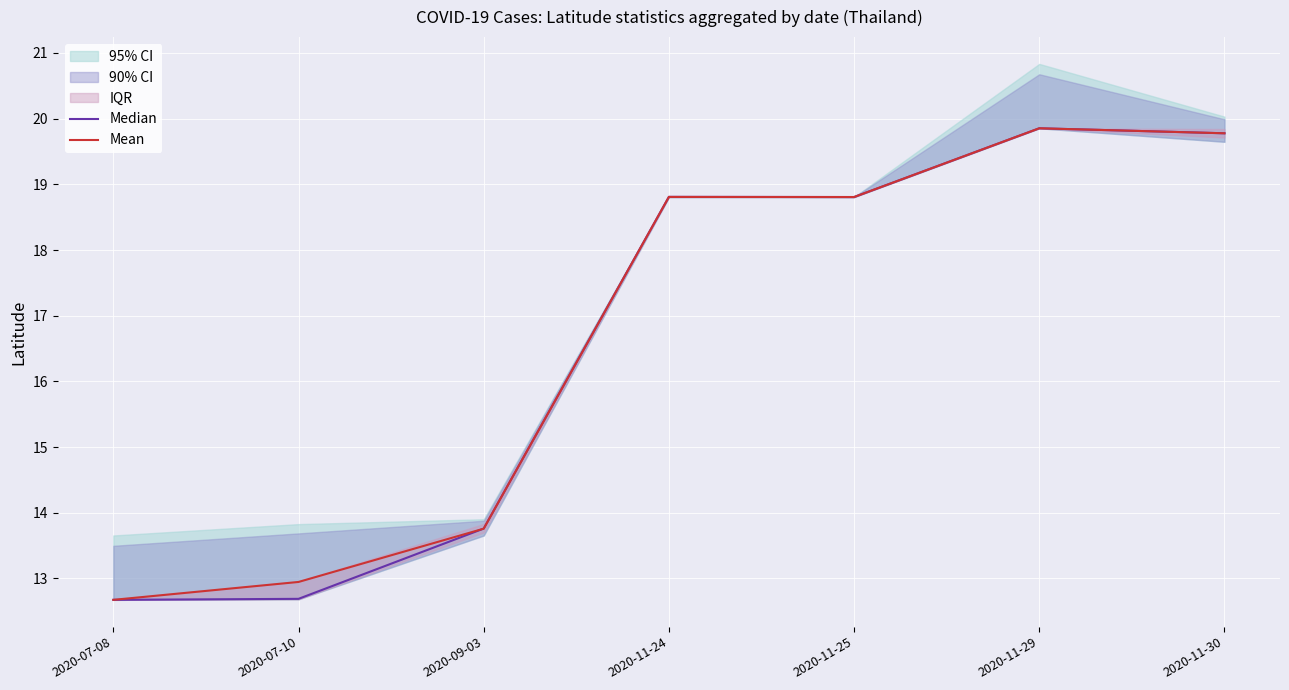

How many intersections are there between Median and Mean?

2